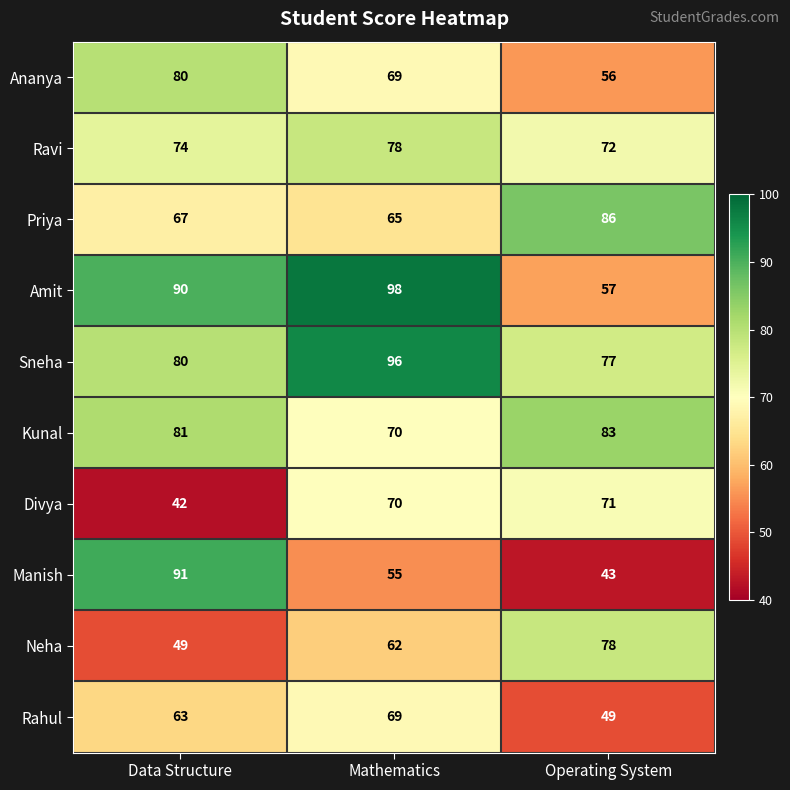

What is the maximum value shown in the chart?

98